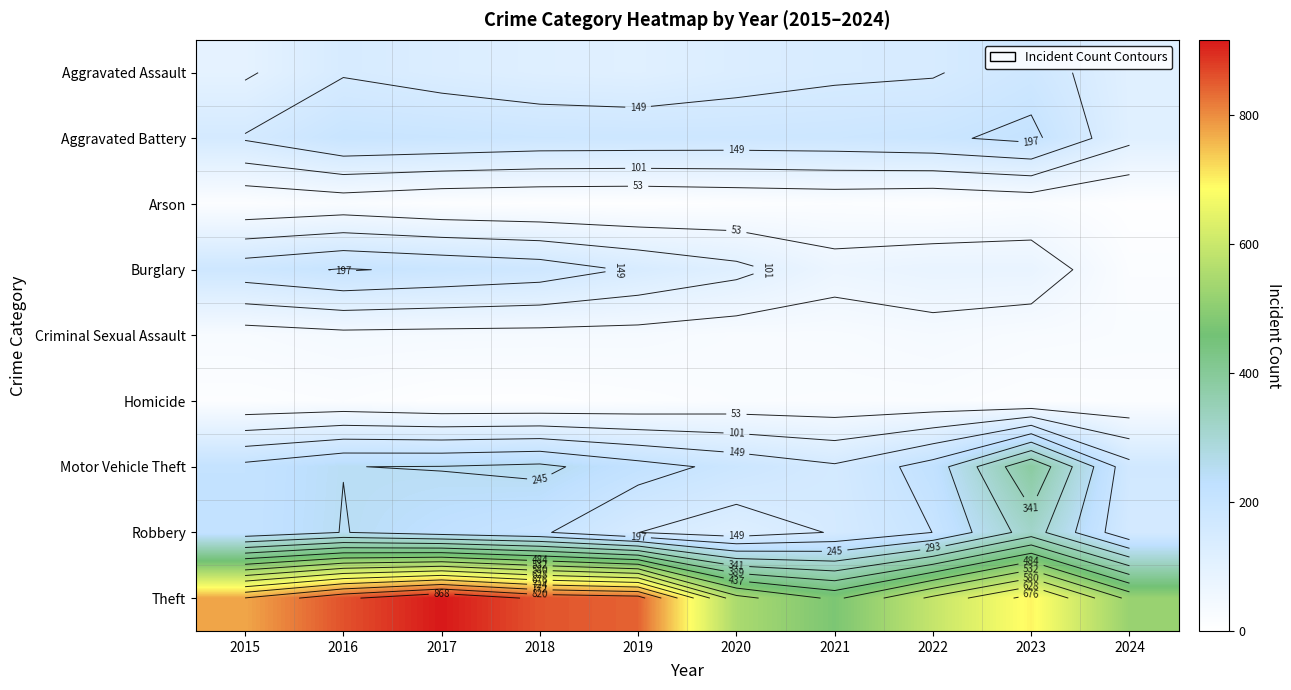

What is the difference between the maximum and minimum values in the Theft series?

442